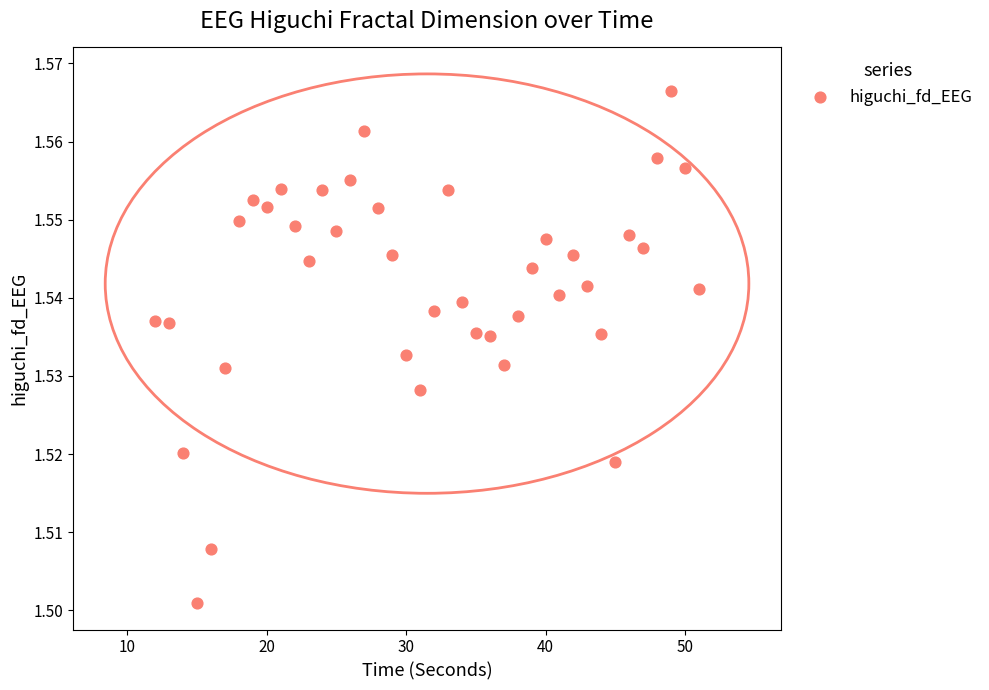

What is the range of X values (max minus min)?

39.0